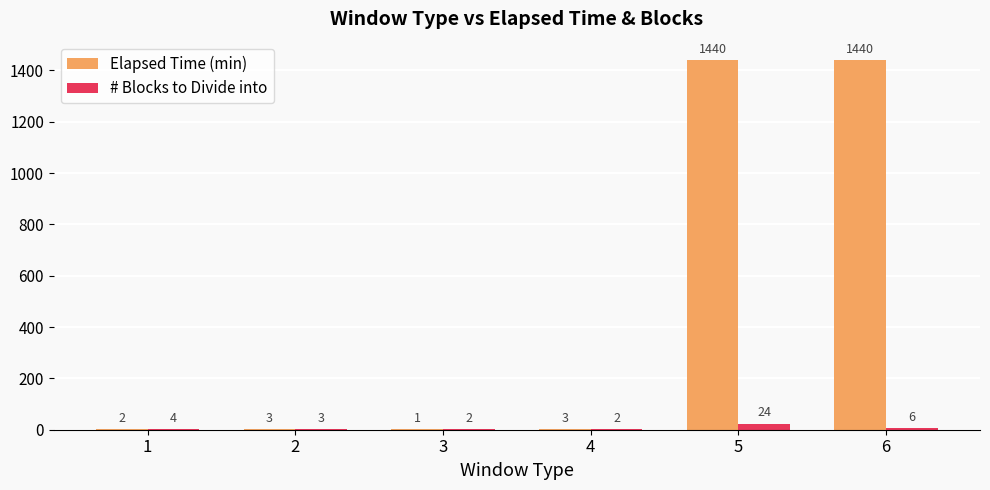

Which series changed the most between 3 and 6?

Elapsed Time (min)